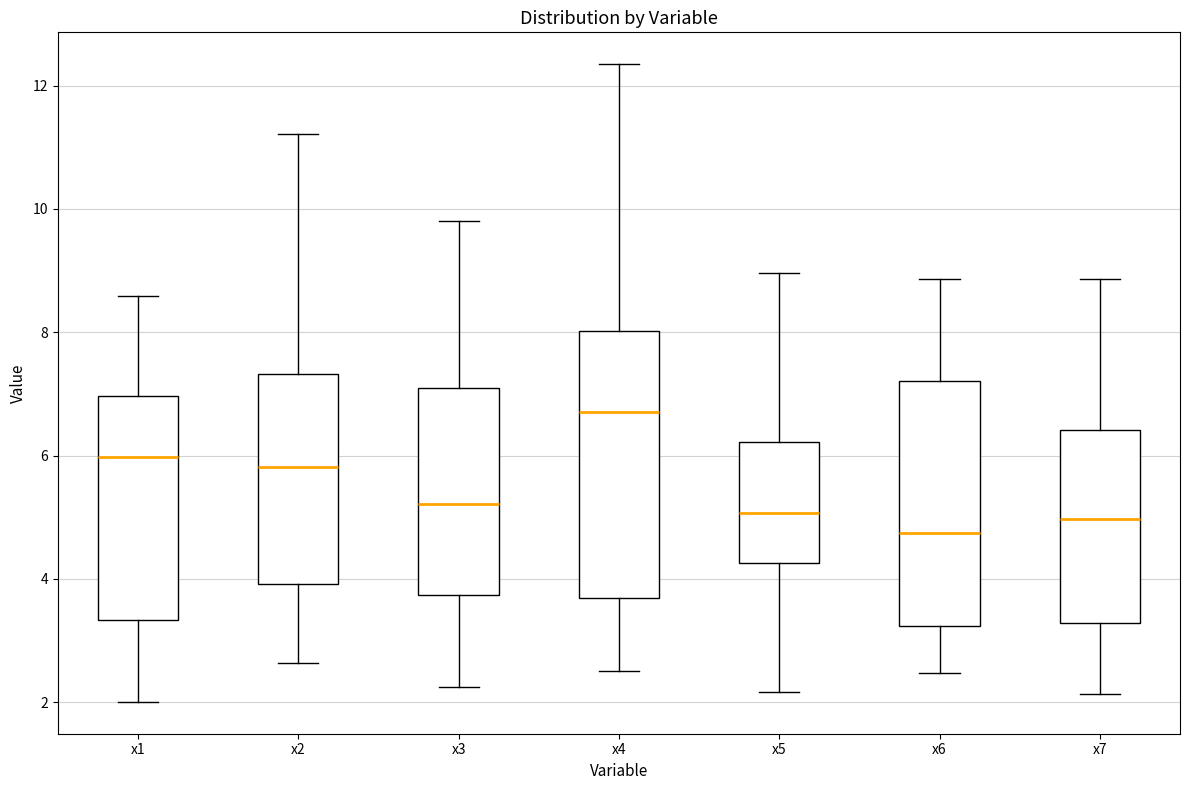

Where does the lower whisker of the box for x6 end on the y-axis? The values are not printed on the chart, so give them approximately, as read against the axis.

2.4